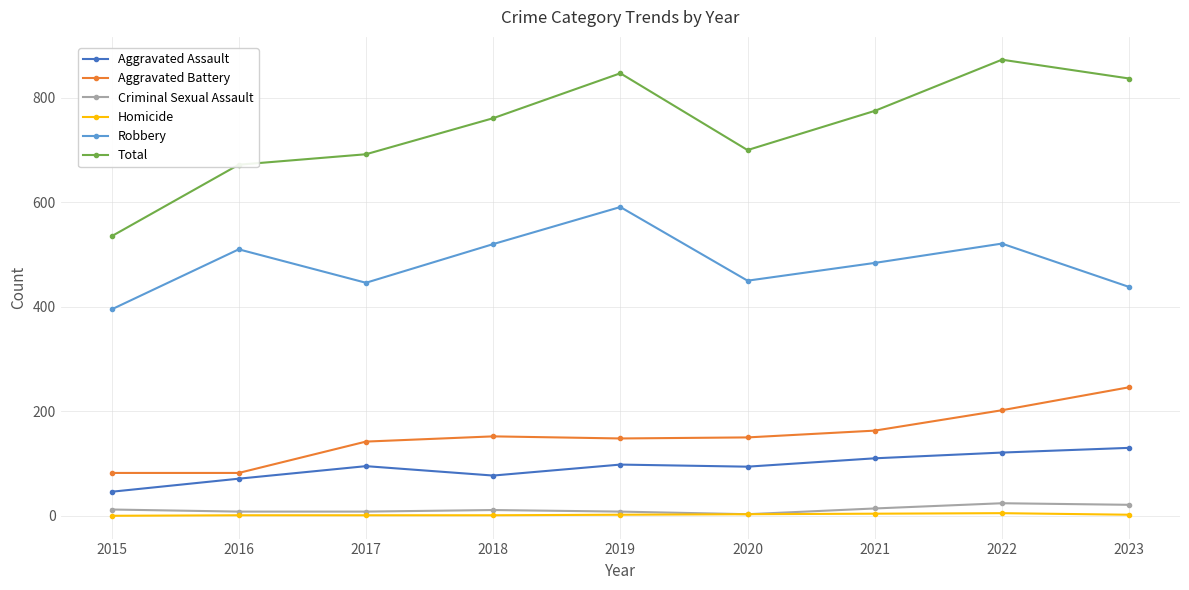

What value does the Total series have at 2023?

837